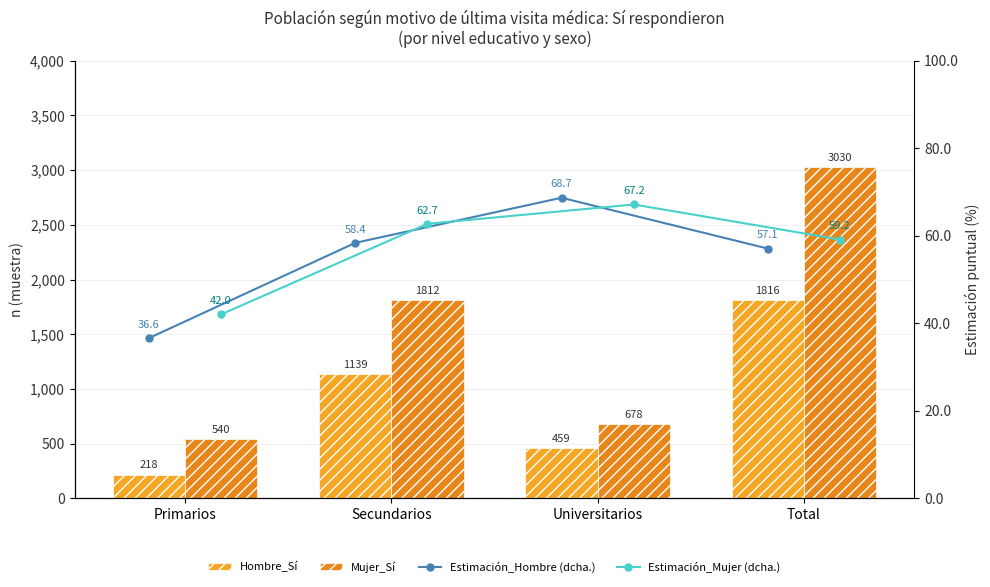

Reading left to right, what are all the values shown in this chart?

Hombre_Sí: 218.0	1139.0	459.0	1816.0
Mujer_Sí: 540.0	1812.0	678.0	3030.0
Estimación_Hombre (dcha.): 36.6	58.4	68.7	57.1
Estimación_Mujer (dcha.): 42.0	62.7	67.2	59.2